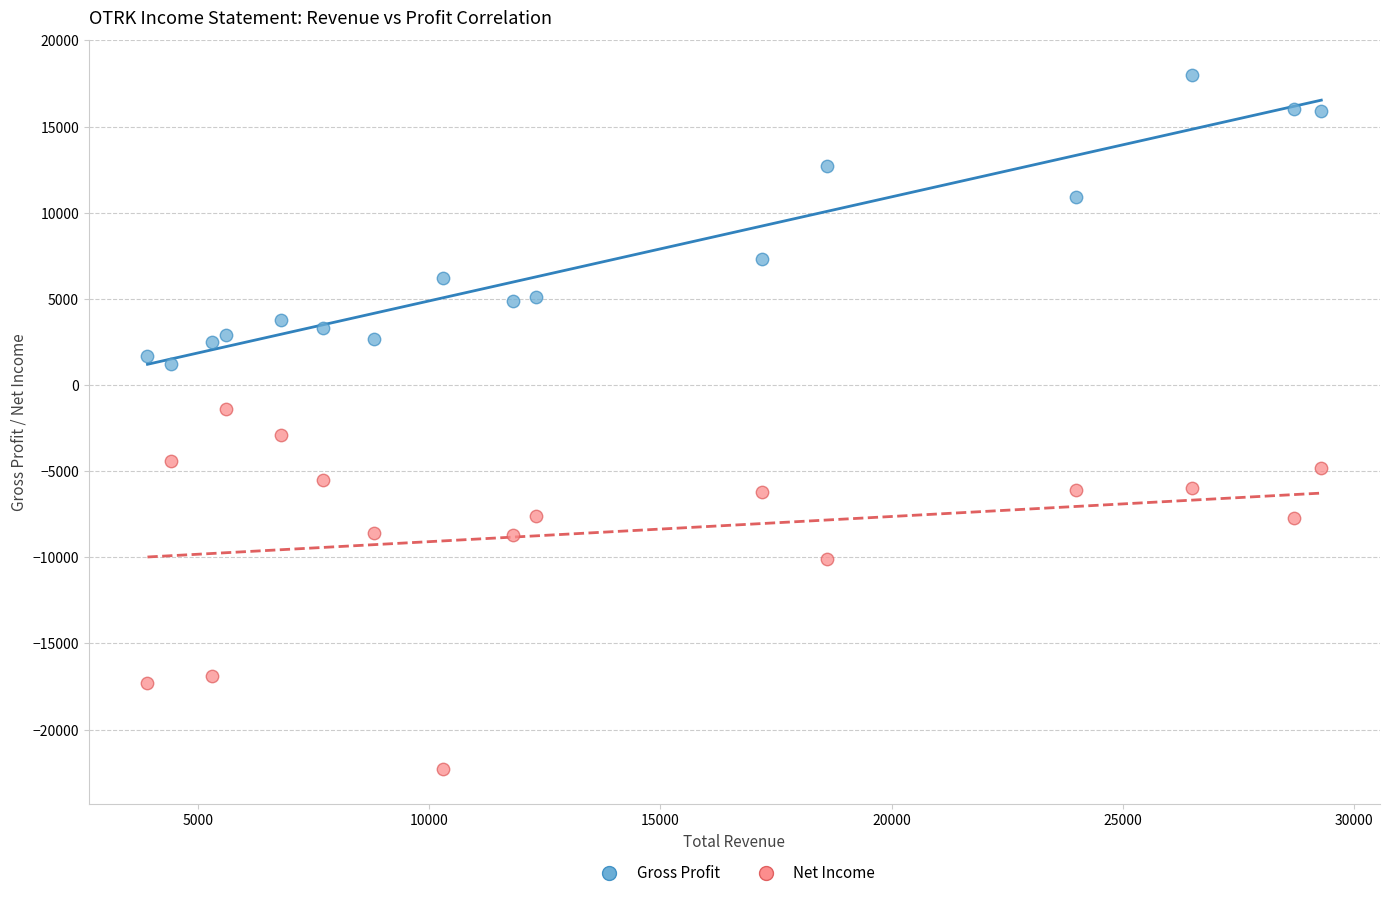

Which series has the largest Y range (max minus min)?

Net Income